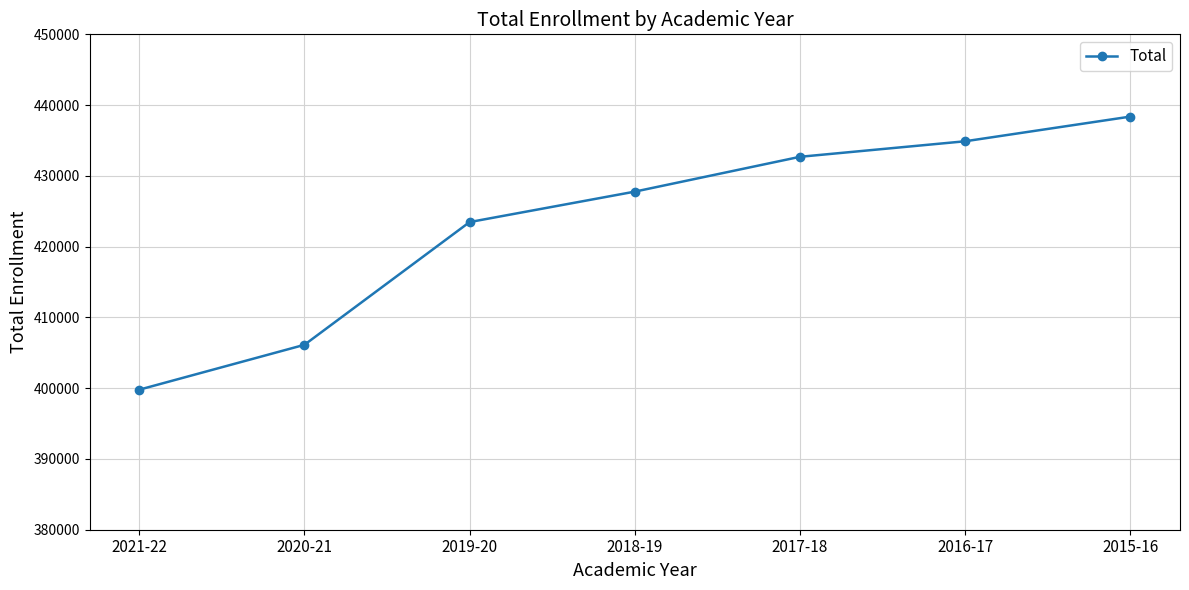

What is the change in value from 2021-22 to 2017-18?

+32910